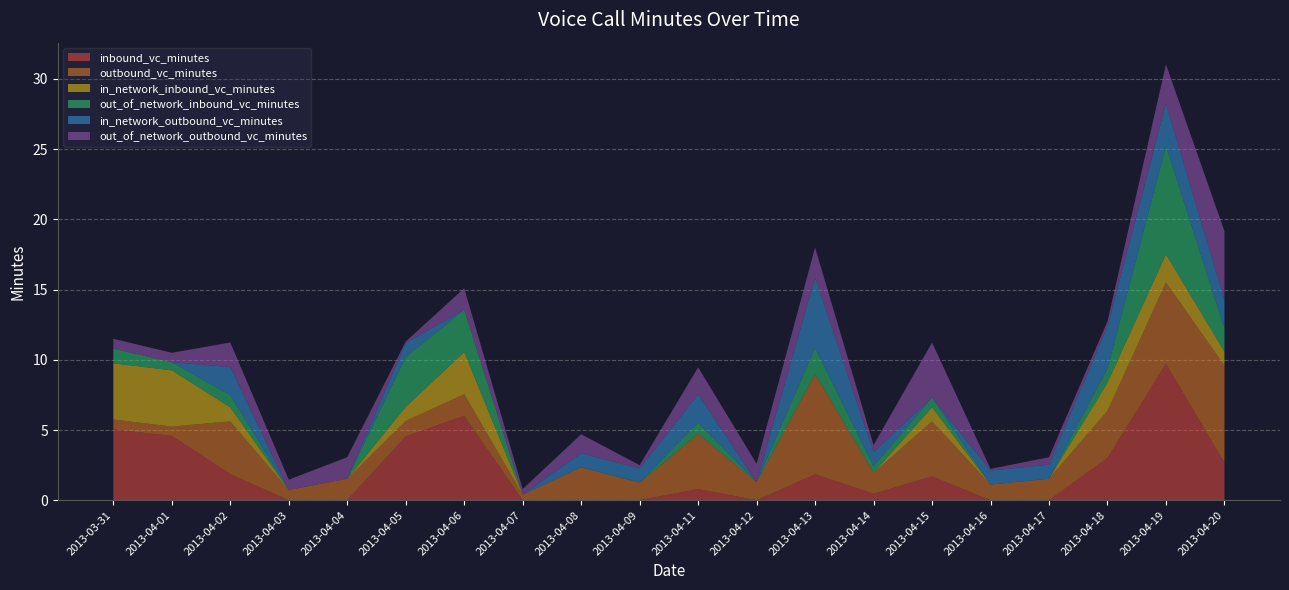

Reading left to right, list all the values displayed in this chart.

inbound_vc_minutes: 5.0	4.6	1.9	0.0	0.0	4.5	6.0	0.0	0.0	0.0	0.8	0.0	1.9	0.5	1.7	0.0	0.0	3.0	9.7	2.7
outbound_vc_minutes: 0.7	0.7	3.8	0.7	1.5	1.1	1.5	0.4	2.4	1.2	3.9	1.3	7.2	1.5	3.9	1.1	1.5	3.4	5.8	6.9
in_network_inbound_vc_minutes: 4.0	4.0	1.0	0.0	0.0	1.0	3.0	0.0	0.0	0.0	0.0	0.0	0.0	0.0	1.0	0.0	0.0	2.0	2.0	1.0
out_of_network_inbound_vc_minutes: 1.1	0.6	0.9	0.0	0.0	3.5	3.0	0.0	0.0	0.0	0.8	0.0	1.9	0.5	0.7	0.0	0.0	1.0	7.7	1.7
in_network_outbound_vc_minutes: 0.0	0.0	2.0	0.0	0.0	1.0	0.0	0.0	1.0	1.0	2.0	0.0	5.0	1.0	0.0	1.0	1.0	3.0	3.0	2.0
out_of_network_outbound_vc_minutes: 0.7	0.7	1.8	0.7	1.5	0.1	1.5	0.4	1.4	0.2	1.9	1.3	2.1	0.5	3.9	0.1	0.5	0.3	2.8	4.9